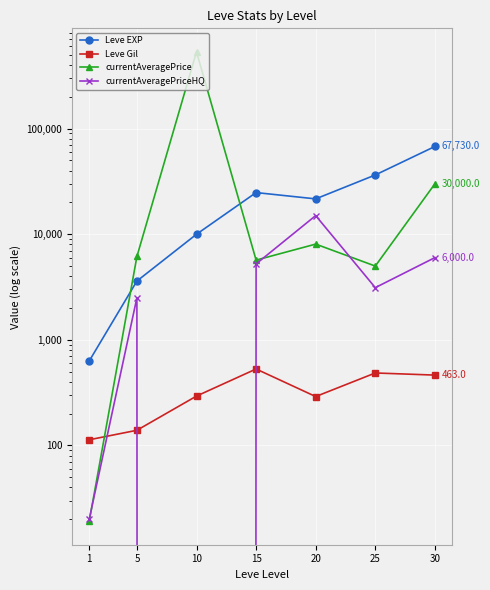

List the series in order of their peak value, highest first.

currentAveragePrice, Leve EXP, currentAveragePriceHQ, Leve Gil